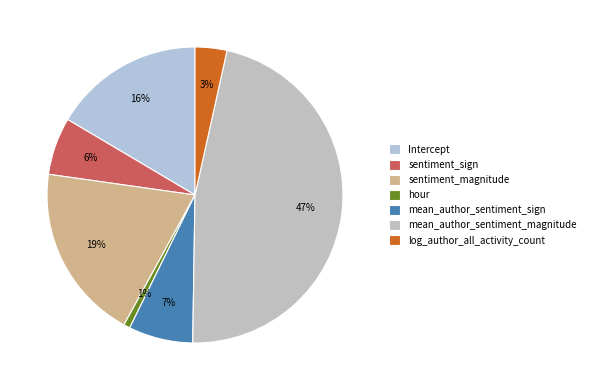

Is it true that mean_author_sentiment_sign is 17% of the pie?

False